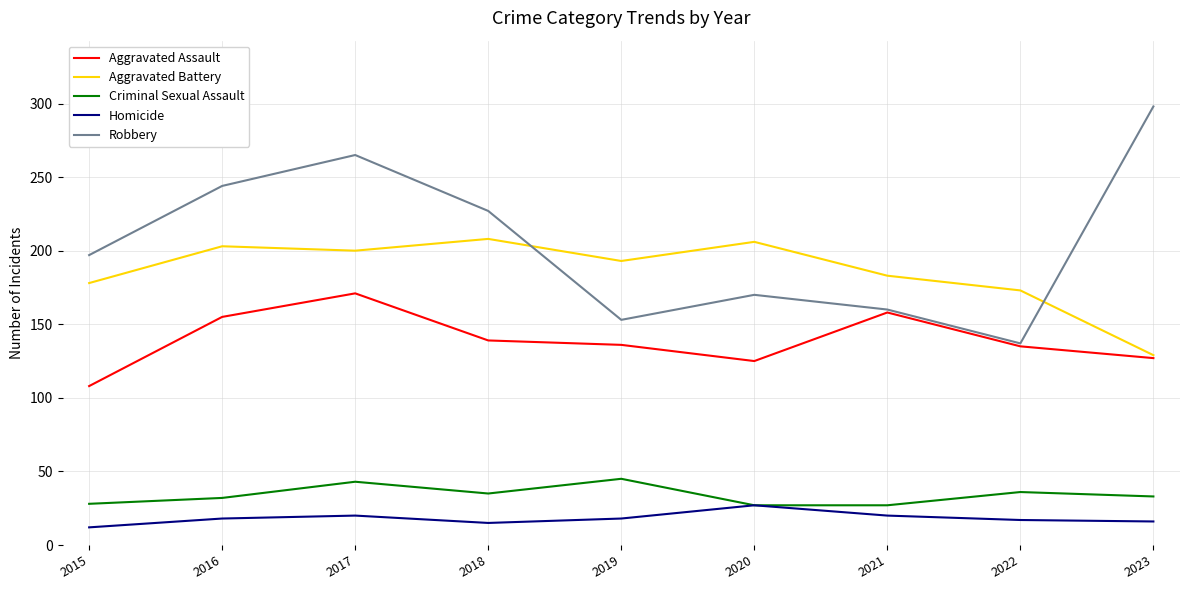

Does the chart display data point markers on the line(s)?

No